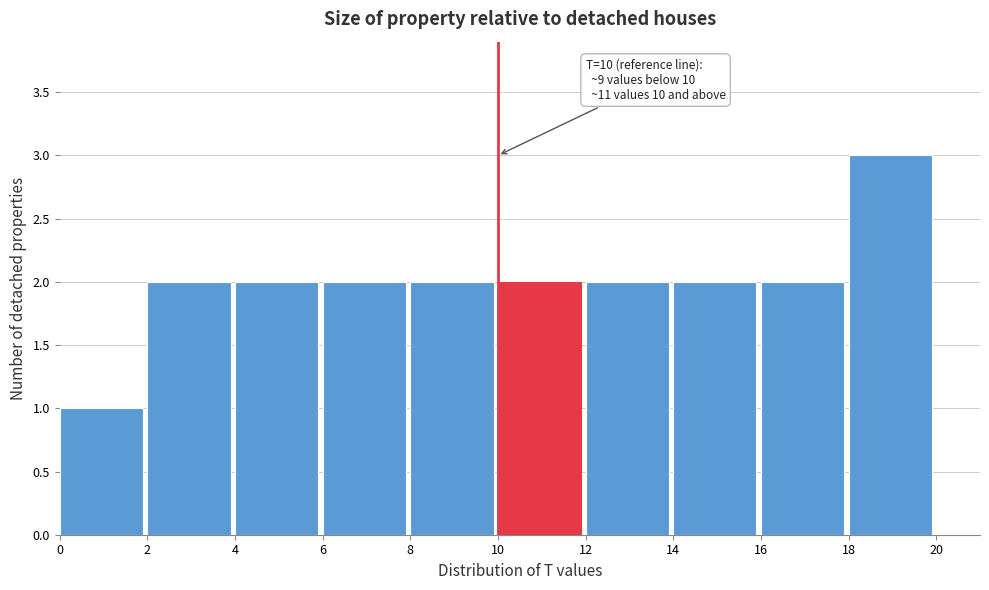

Over which range of the x-axis is the bar tallest?

18 to 20